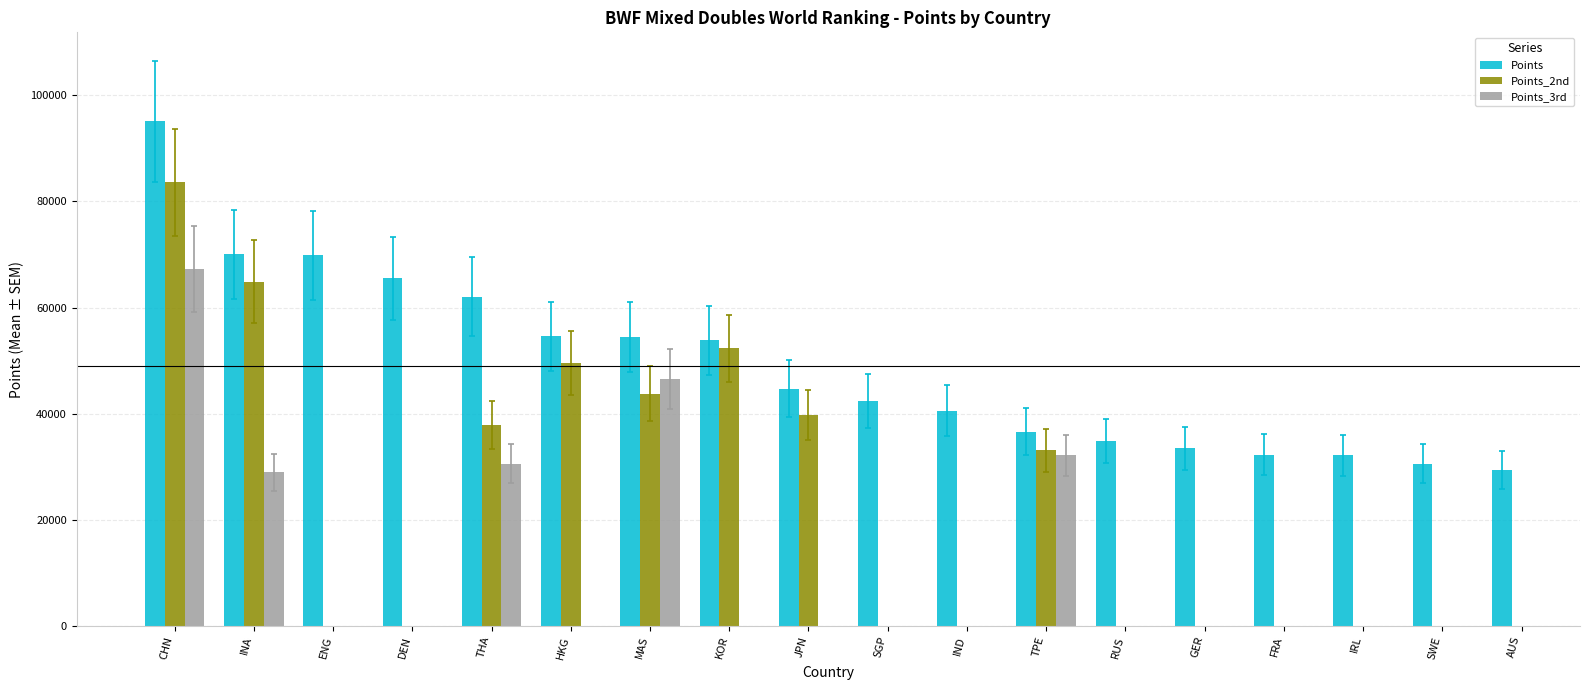

True or false: Points has a value of 38688.0 at AUS.

False